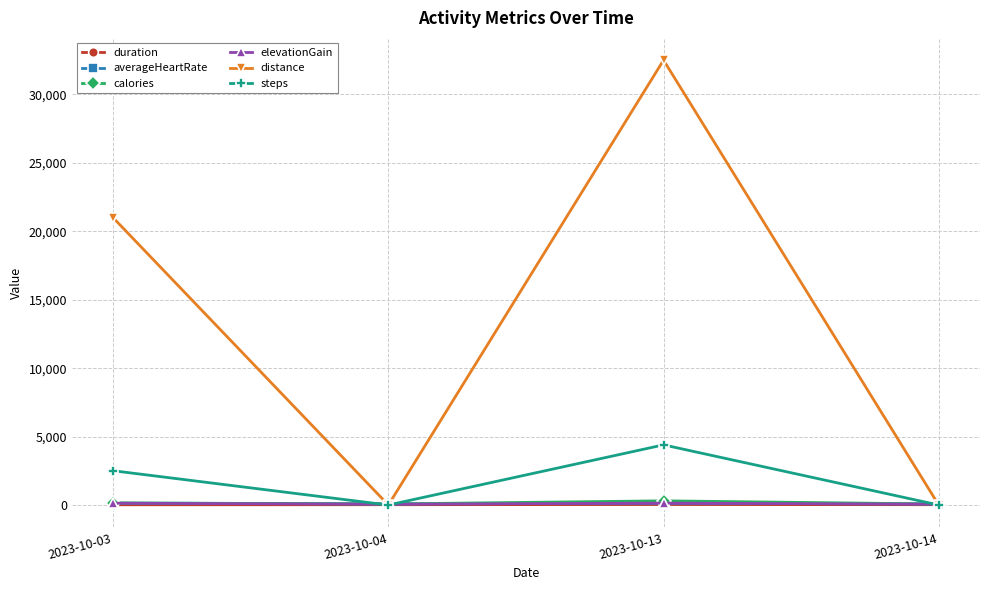

Count the number of data series in this chart.

6